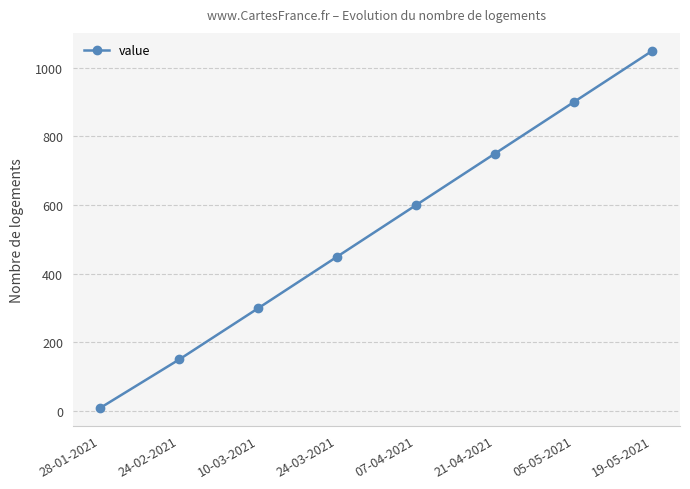

What is the difference between the maximum and minimum values?

1041.1